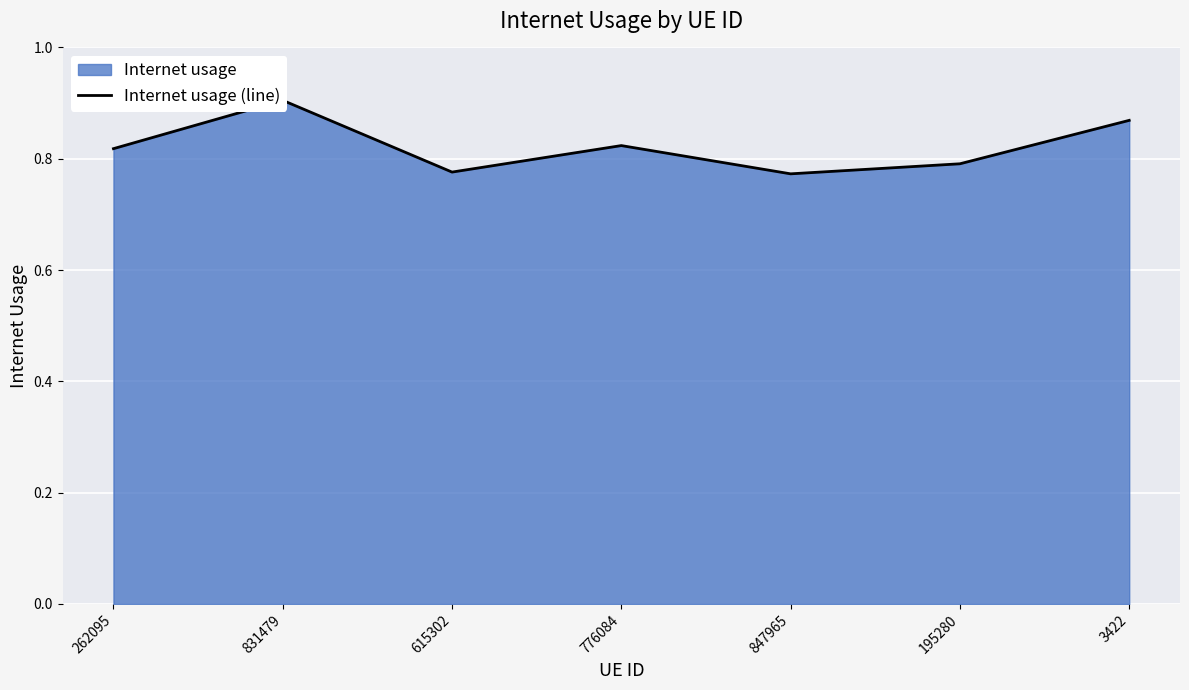

Rank the categories by value from highest to lowest.

831479, 3422, 776084, 262095, 195280, 615302, 847965